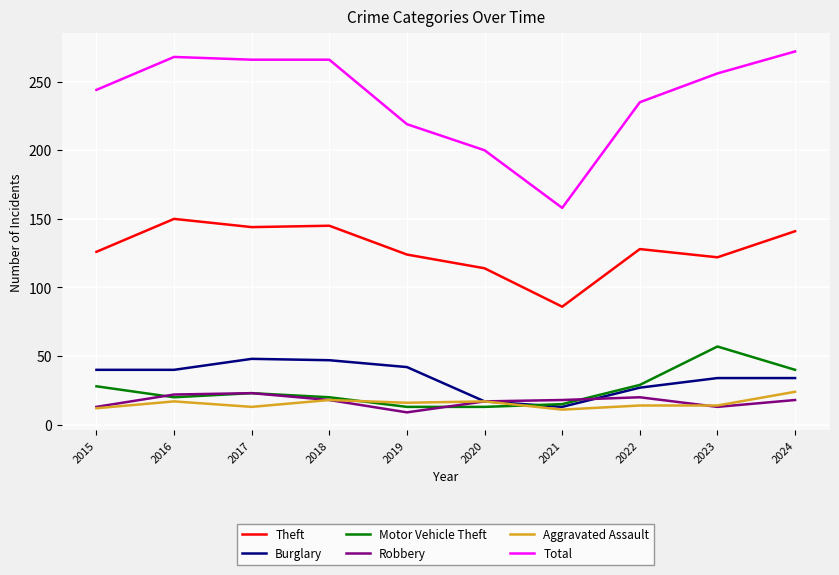

Which series has the largest total across all categories?

Total